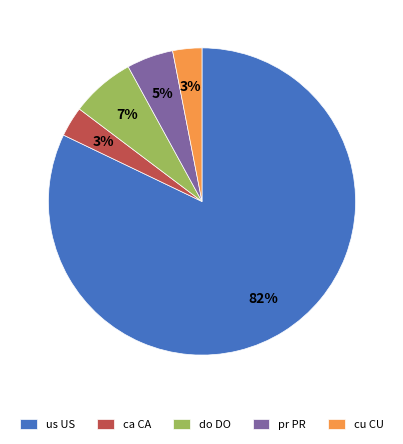

Count the number of slices in the pie.

5